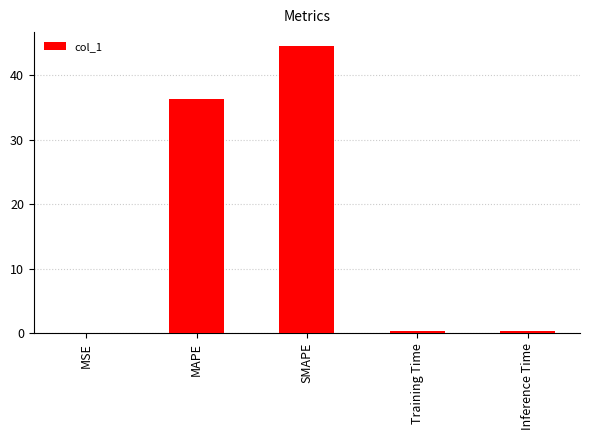

The chart shows a value of 12.9 at MAPE. True or false?

False